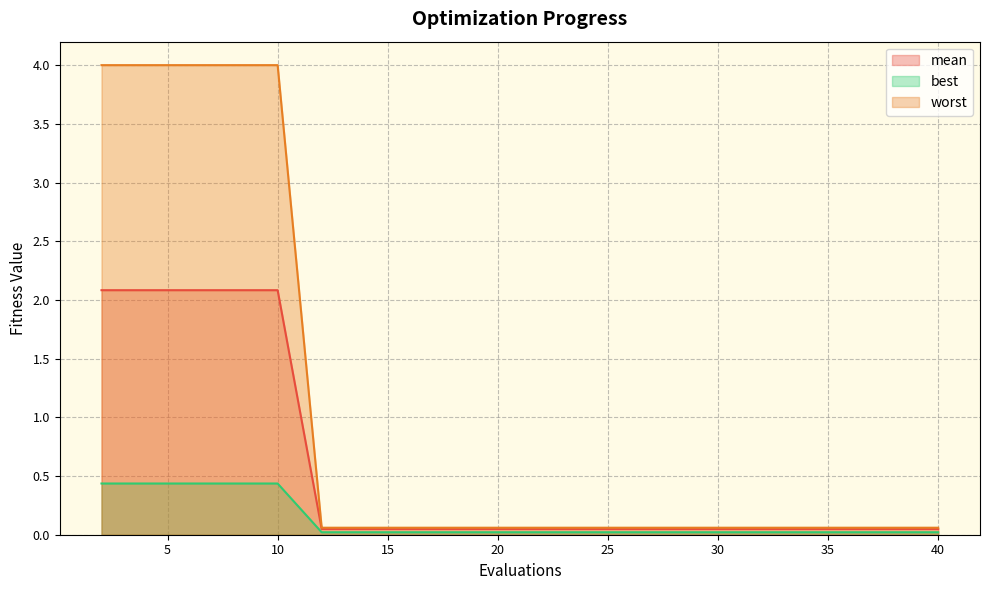

Reading left to right, extract all data points from this chart.

mean: 2=2.1	4=2.1	6=2.1	8=2.1	10=2.1	12=0.0	14=0.0	16=0.0	18=0.0	20=0.0	22=0.0	24=0.0	26=0.0	28=0.0	30=0.0	32=0.0	34=0.0	36=0.0	38=0.0	40=0.0
best: 2=0.4	4=0.4	6=0.4	8=0.4	10=0.4	12=0.0	14=0.0	16=0.0	18=0.0	20=0.0	22=0.0	24=0.0	26=0.0	28=0.0	30=0.0	32=0.0	34=0.0	36=0.0	38=0.0	40=0.0
worst: 2=4.0	4=4.0	6=4.0	8=4.0	10=4.0	12=0.1	14=0.1	16=0.1	18=0.1	20=0.1	22=0.1	24=0.1	26=0.1	28=0.1	30=0.1	32=0.1	34=0.1	36=0.1	38=0.1	40=0.1